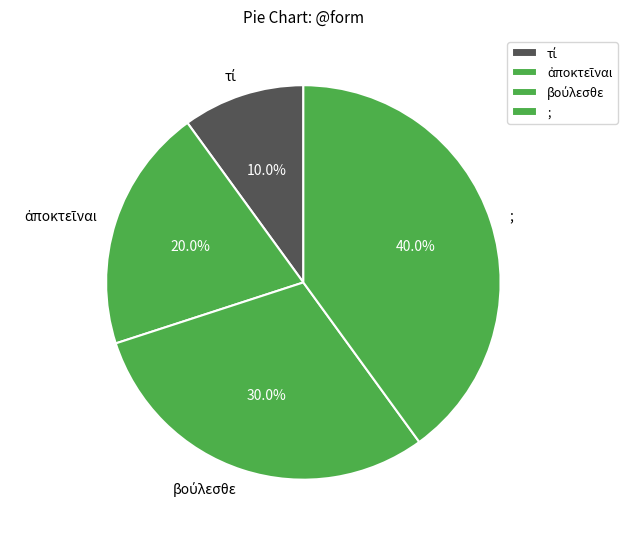

What percentage is NOT represented by ;?

60.0%